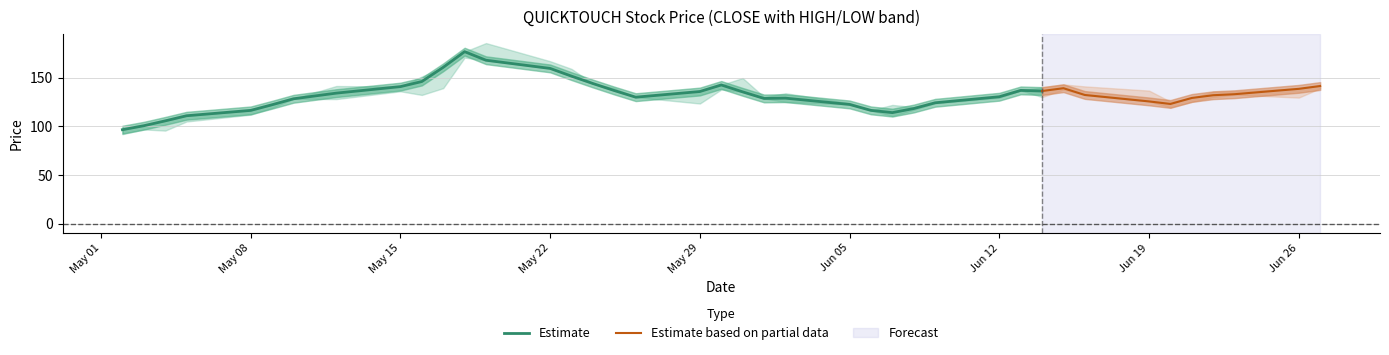

True or false: HIGH and CLOSE cross at least once.

False